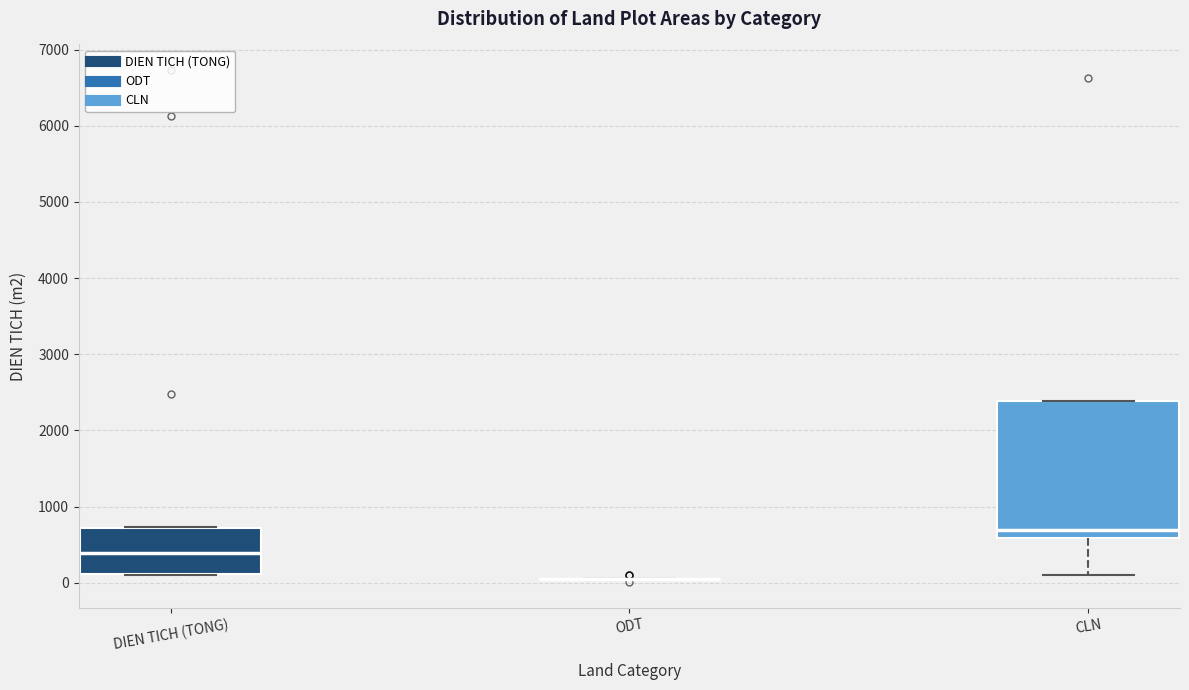

Where is the upper edge of the box for CLN on the y-axis? The values are not printed on the chart, so give them approximately, as read against the axis.

2400